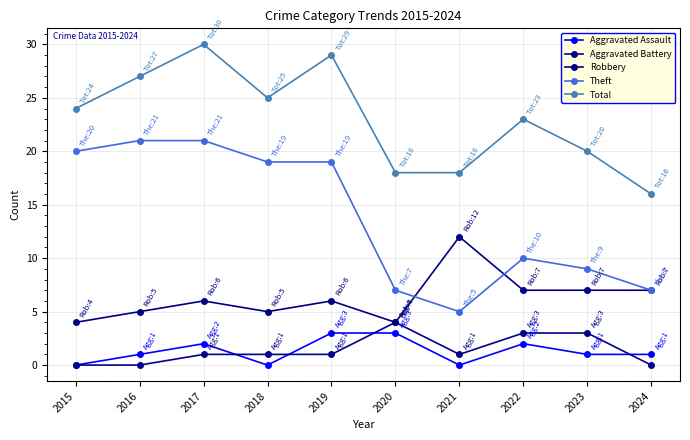

True or false: Total and Theft intersect in this chart.

False